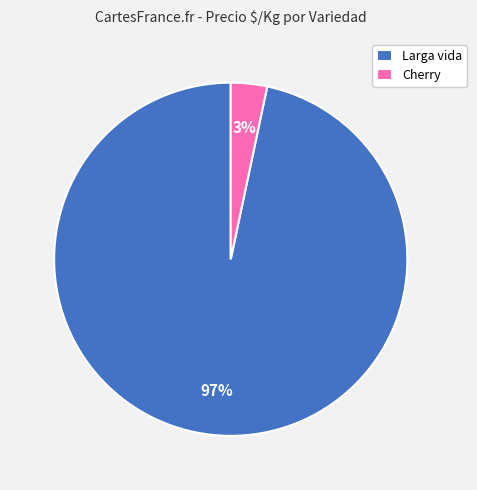

Does any single category account for the majority?

Yes